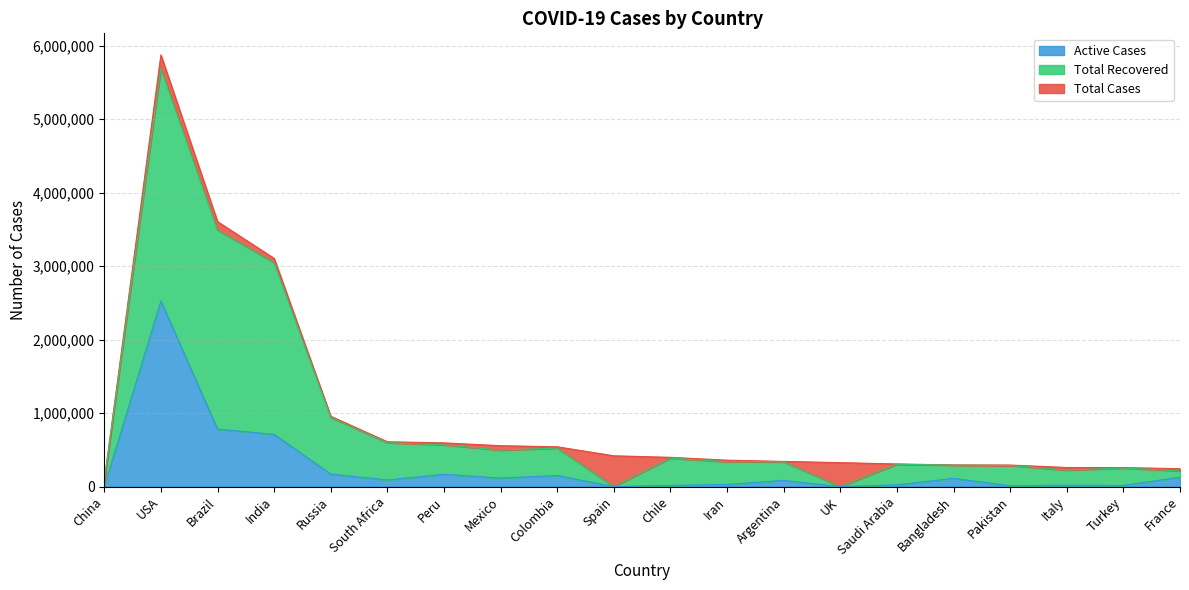

At which label is Total Cases closest to 2979548?

India